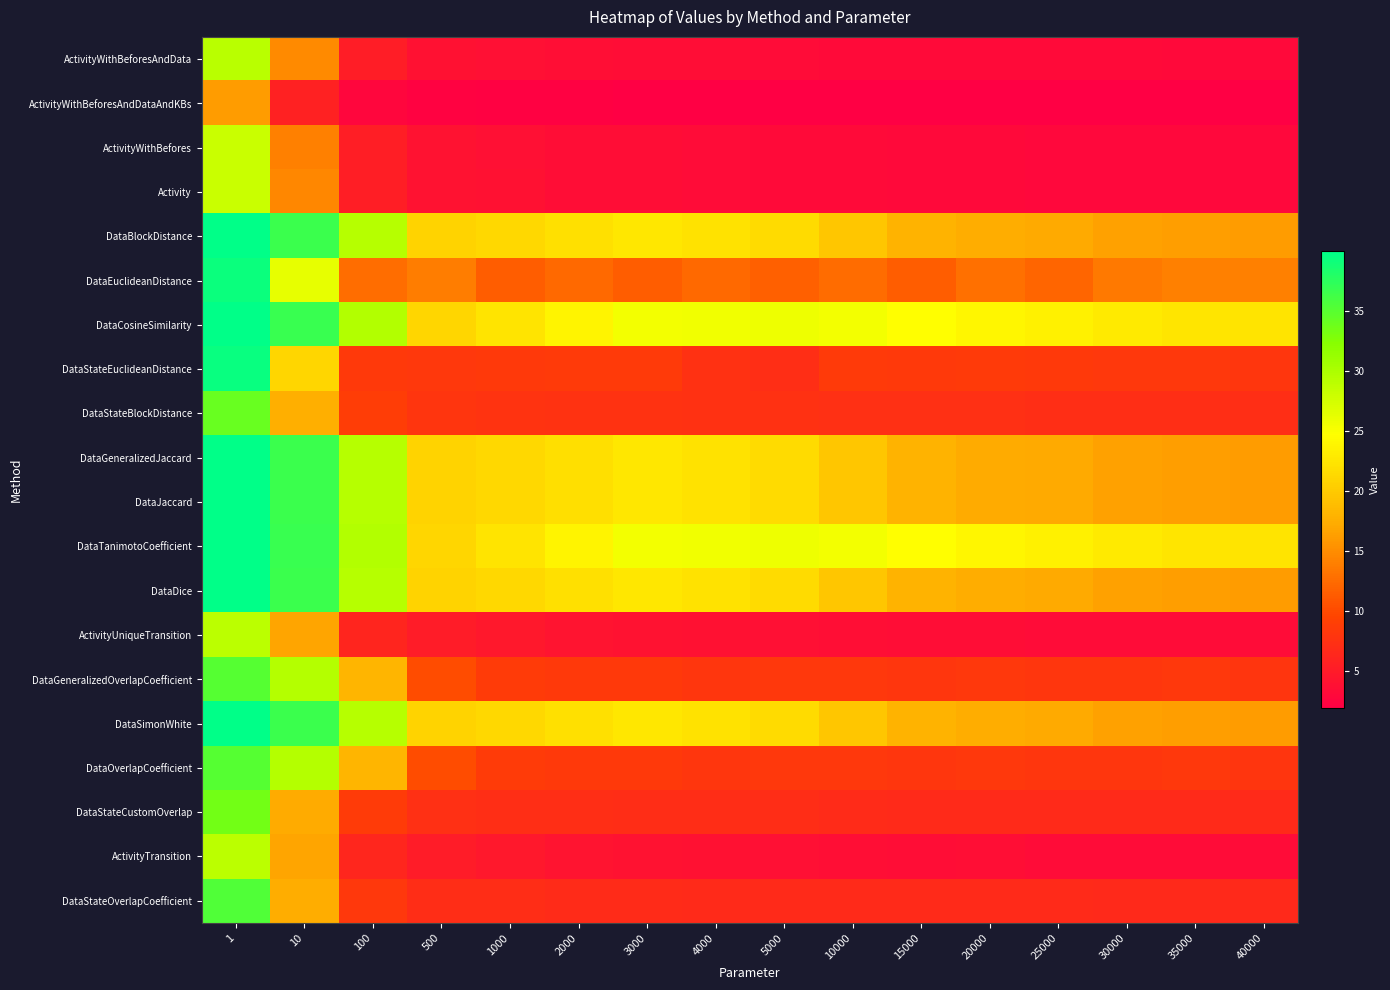

Which category has the highest value across all series?

1